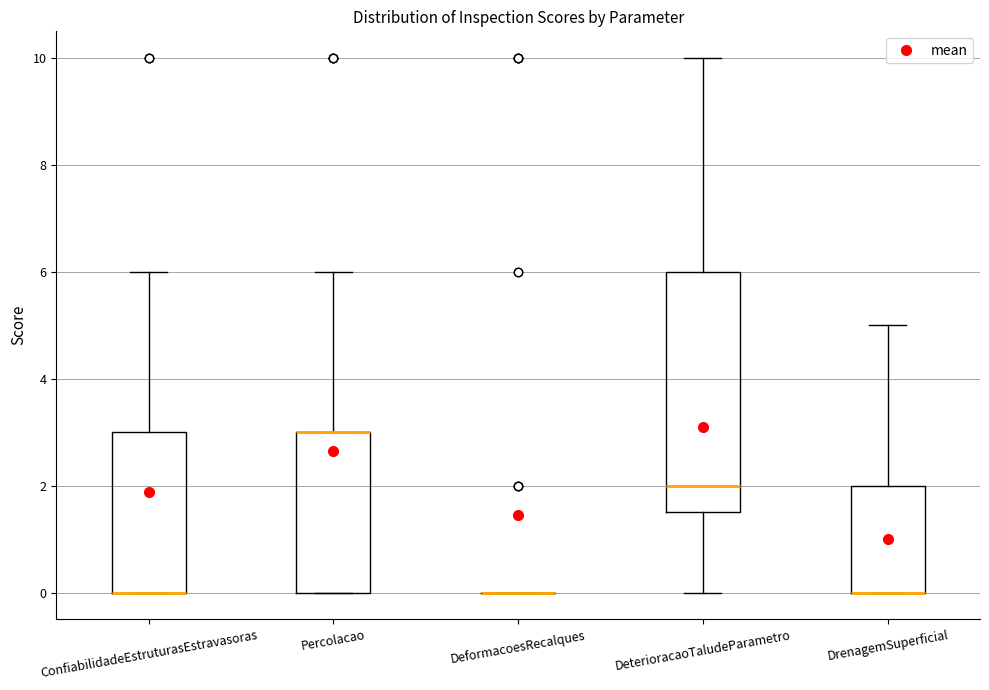

Where is the lower edge of the box for ConfiabilidadeEstruturasEstravasoras on the y-axis? The values are not printed on the chart, so give them approximately, as read against the axis.

0.0